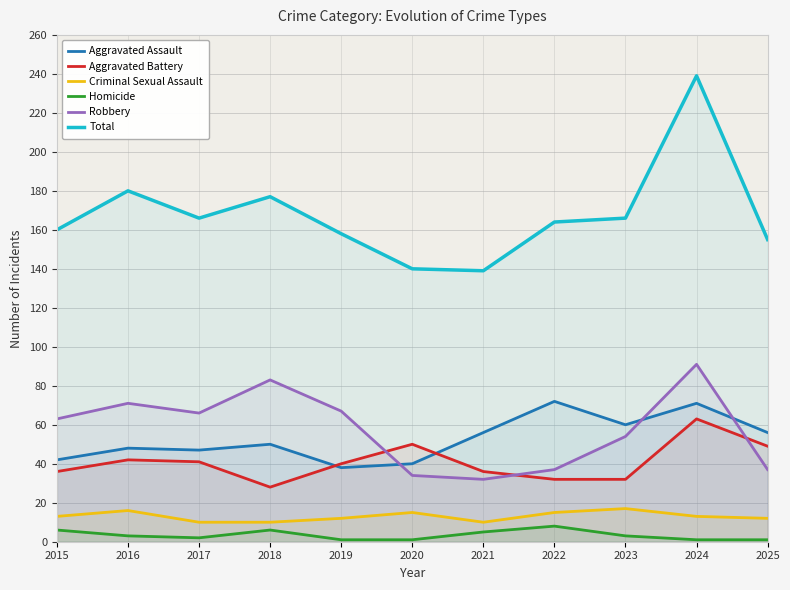

What is the value of the Criminal Sexual Assault point at the 11th from the left?

12